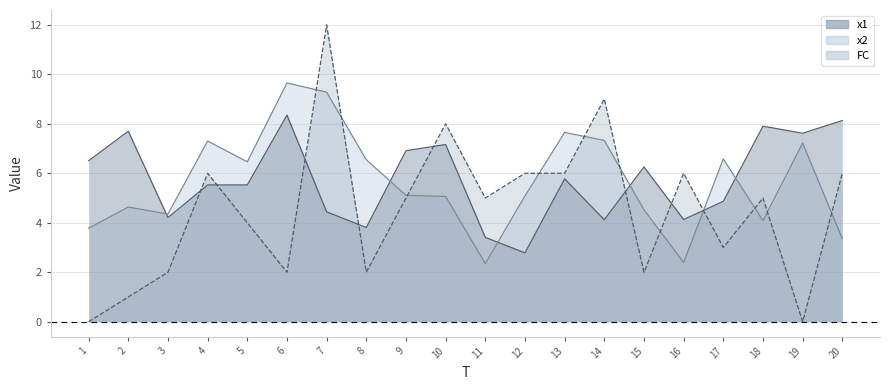

At which label does x2 first exceed 5?

4